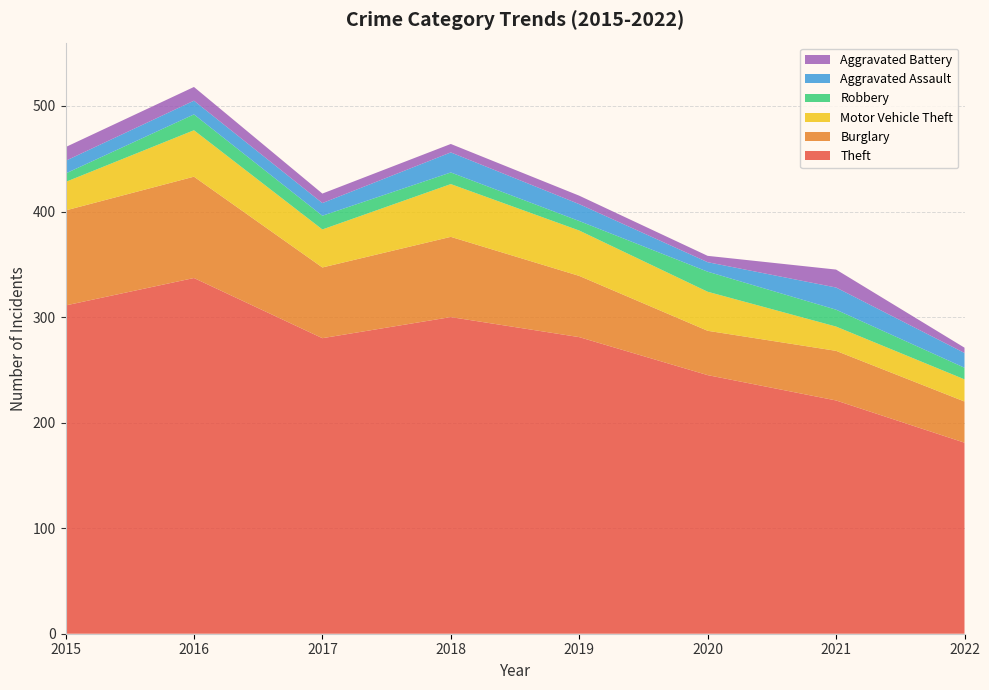

Reading left to right, what are all the values shown in this chart?

Theft: 311	337	280	300	281	245	221	181
Burglary: 90	96	67	76	58	42	47	39
Motor Vehicle Theft: 27	44	36	50	43	37	23	21
Robbery: 8	15	13	11	9	19	16	11
Aggravated Assault: 12	13	12	19	16	9	21	14
Aggravated Battery: 13	13	9	8	8	6	17	5